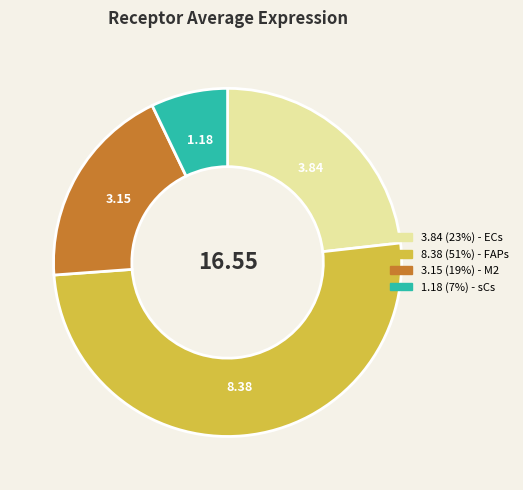

Does any single category account for the majority?

Yes